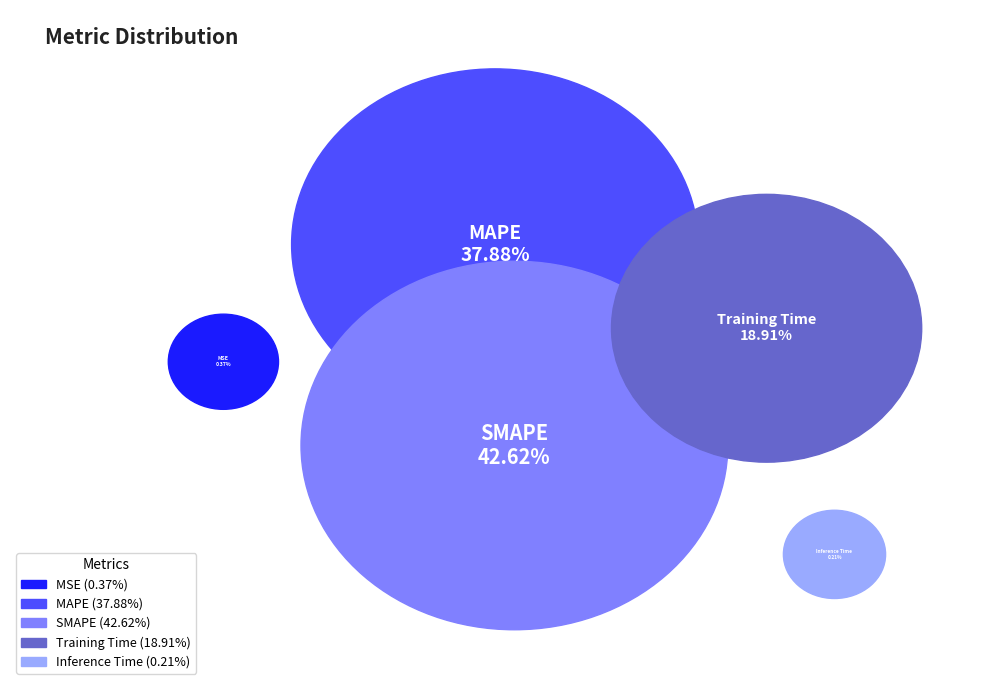

Does MAPE represent more than half of the total?

No